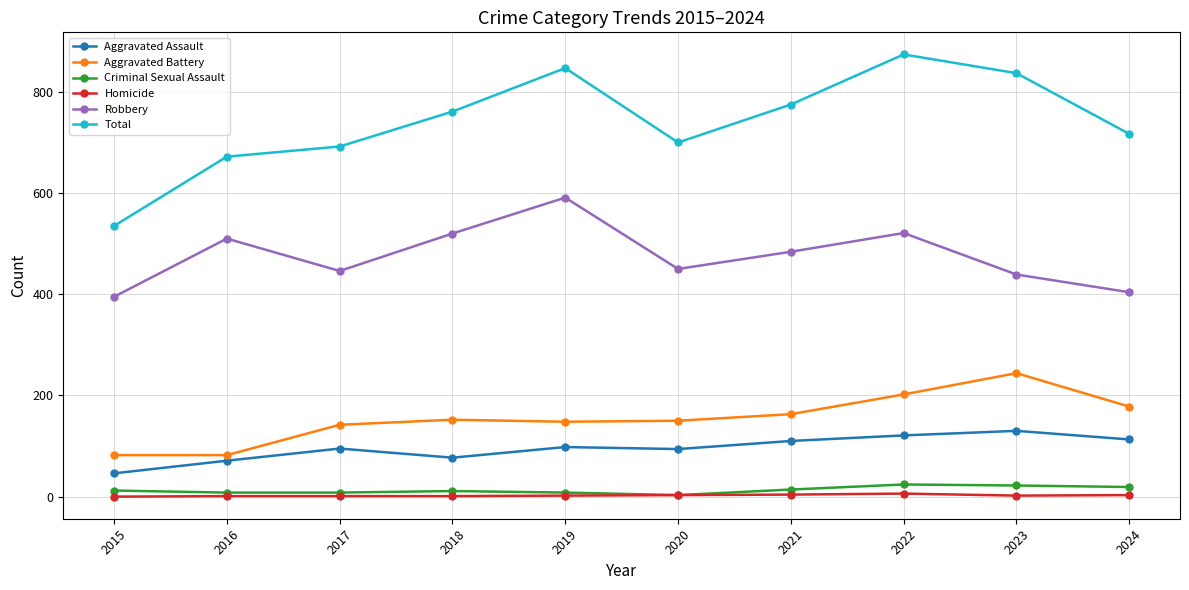

Which series has the largest range (max minus min)?

Total